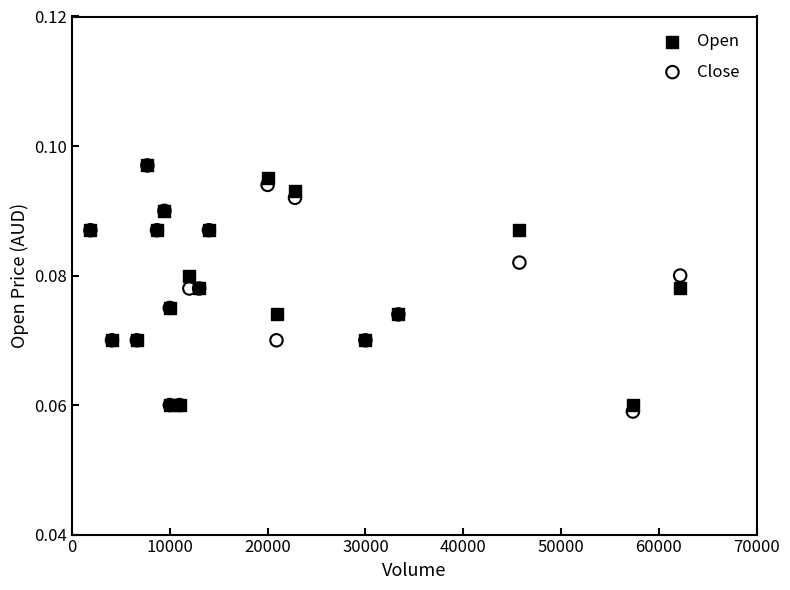

Which series reaches the minimum Y coordinate?

Close